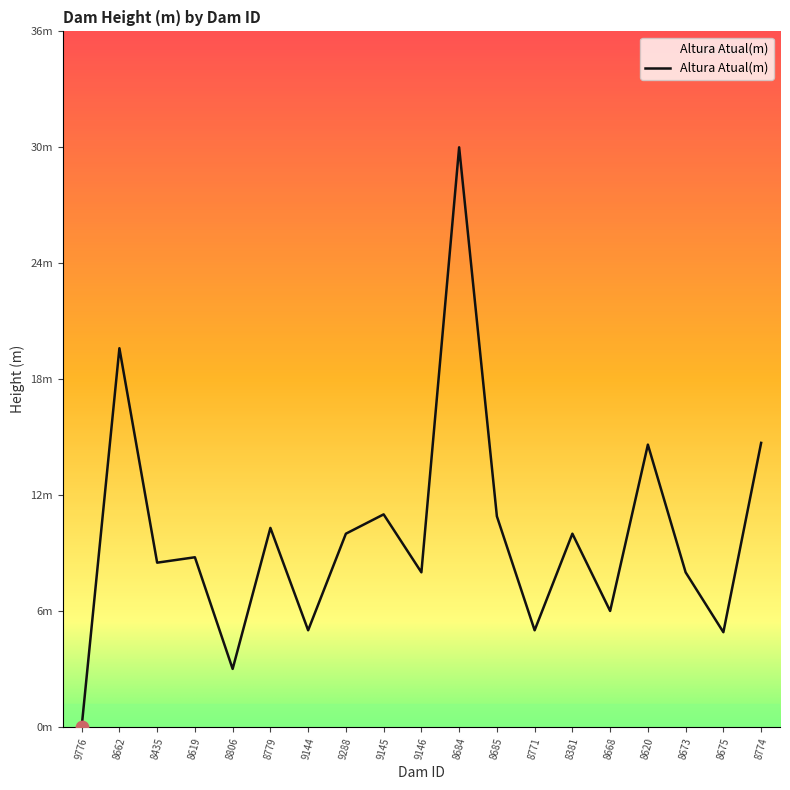

What is the change in value from 8435 to 8620?

+6.1